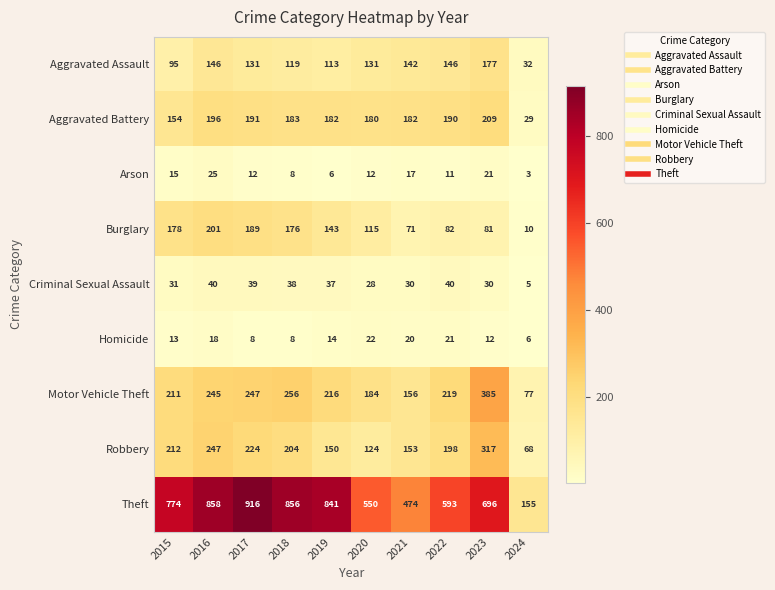

Which label corresponds to the largest value in the chart?

2017